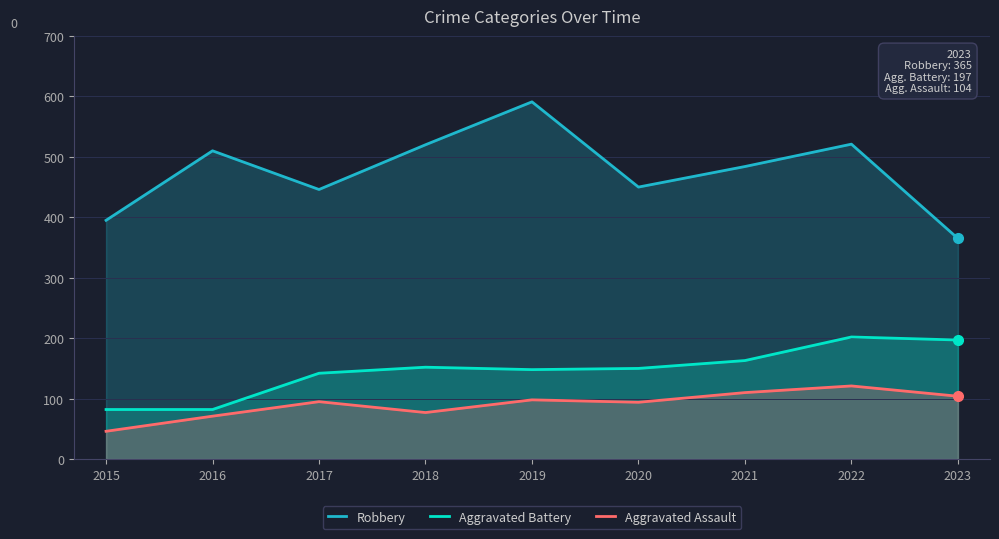

What is the maximum value shown in the chart?

591